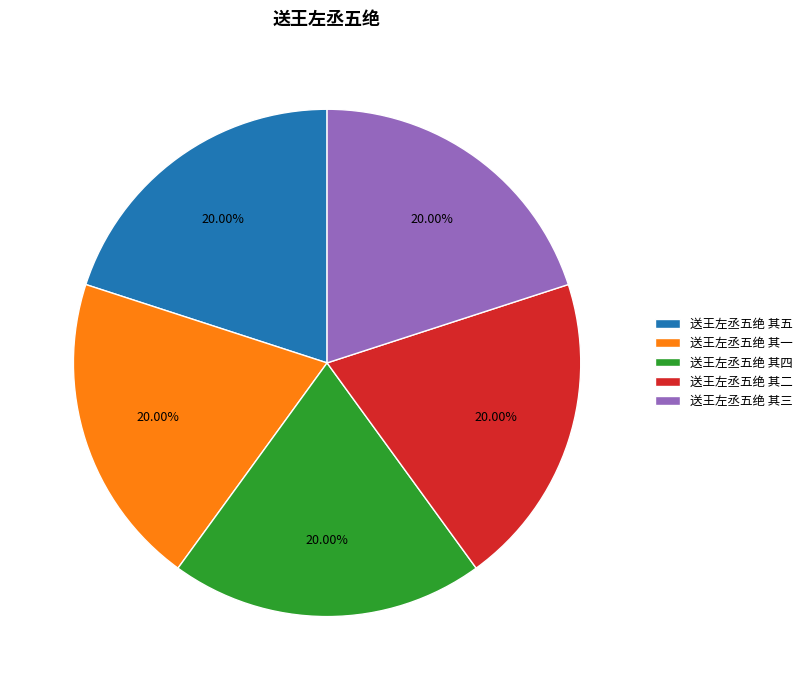

True or false: 送王左丞五绝 其四 accounts for 20% of the total.

True